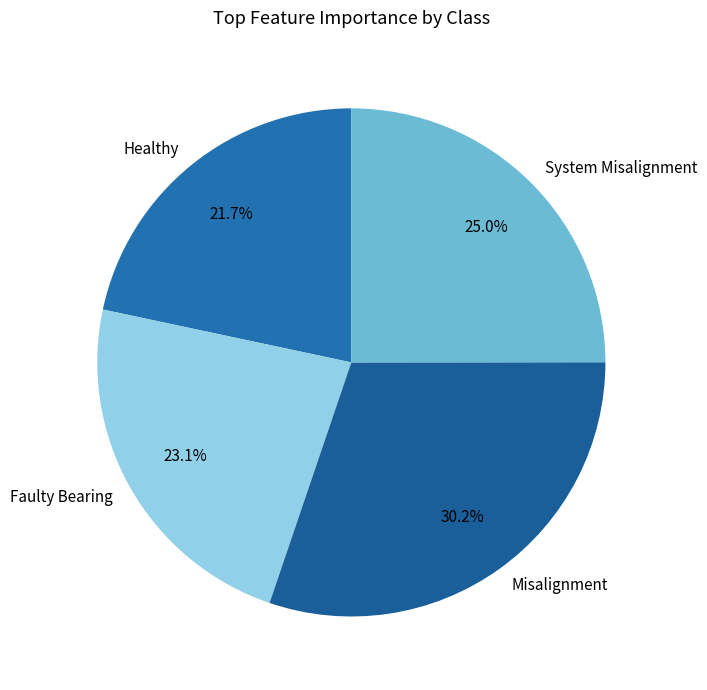

What percentage is NOT represented by Misalignment?

69.8%